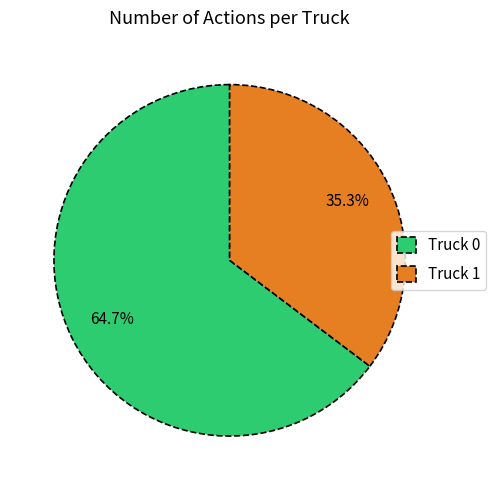

What percentage is the Truck 1 slice, to the nearest percent?

35%